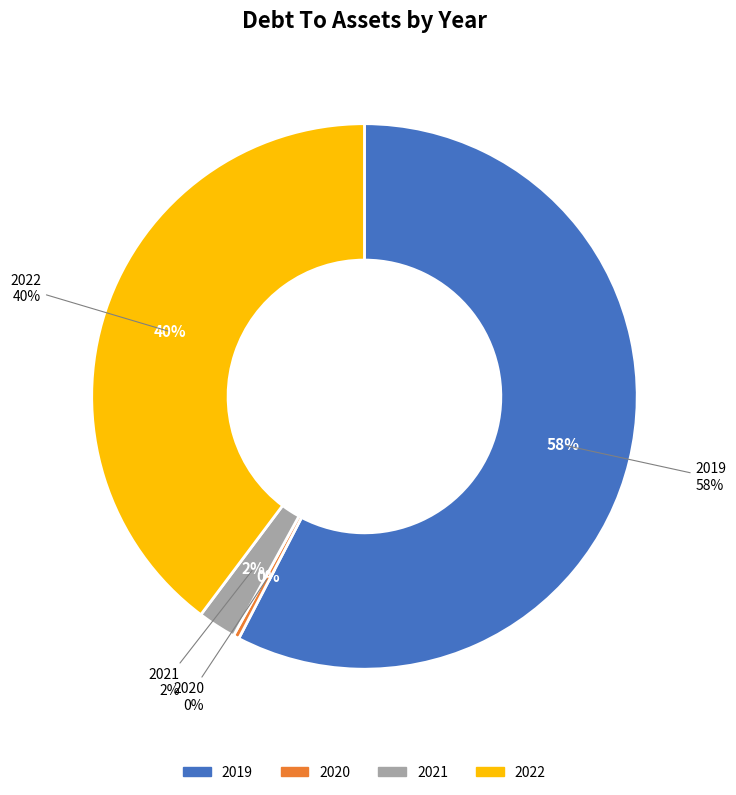

Between 2019 and 2020, which is larger?

2019